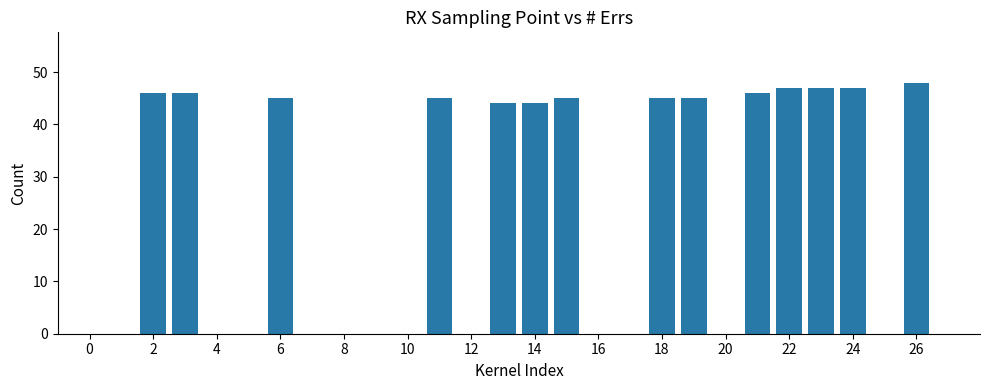

What is the maximum value shown in the chart?

48